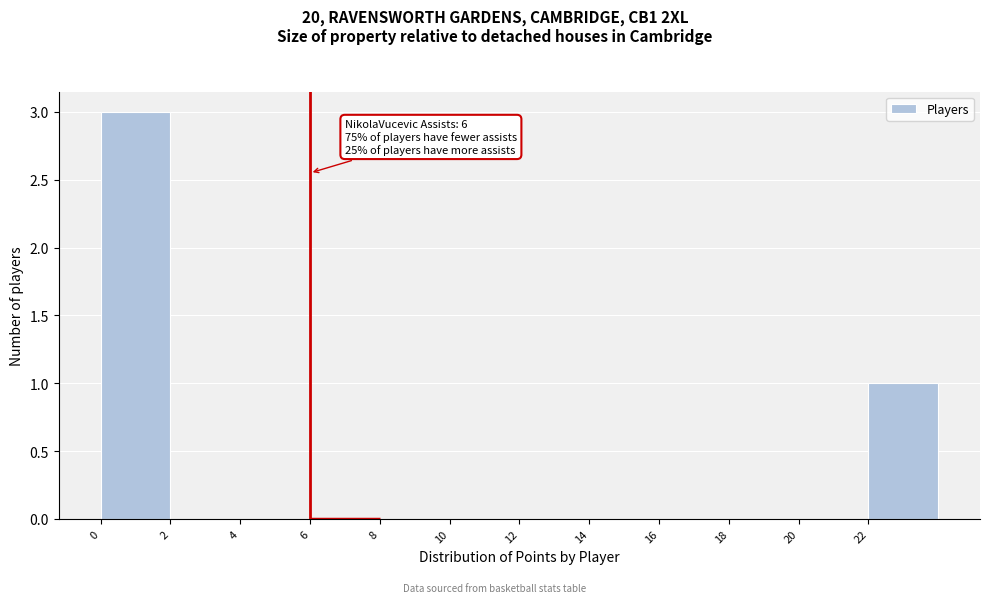

Which range on the x-axis has the tallest bar?

0 to 2